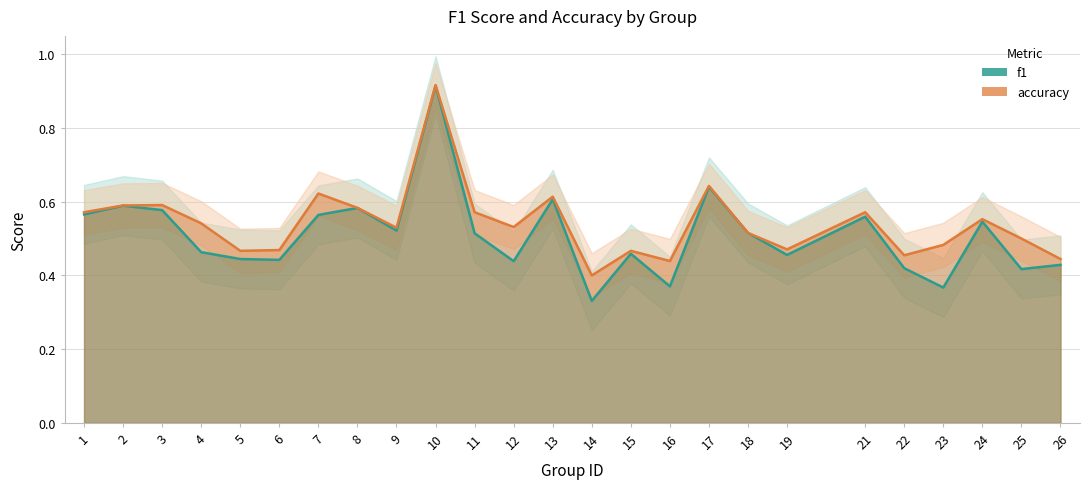

Reading right to left, list all the values displayed in this chart.

f1: 0.4	0.4	0.5	0.4	0.4	0.6	0.5	0.5	0.6	0.4	0.5	0.3	0.6	0.4	0.5	0.9	0.5	0.6	0.6	0.4	0.4	0.5	0.6	0.6	0.6
accuracy: 0.4	0.5	0.6	0.5	0.5	0.6	0.5	0.5	0.6	0.4	0.5	0.4	0.6	0.5	0.6	0.9	0.5	0.6	0.6	0.5	0.5	0.5	0.6	0.6	0.6